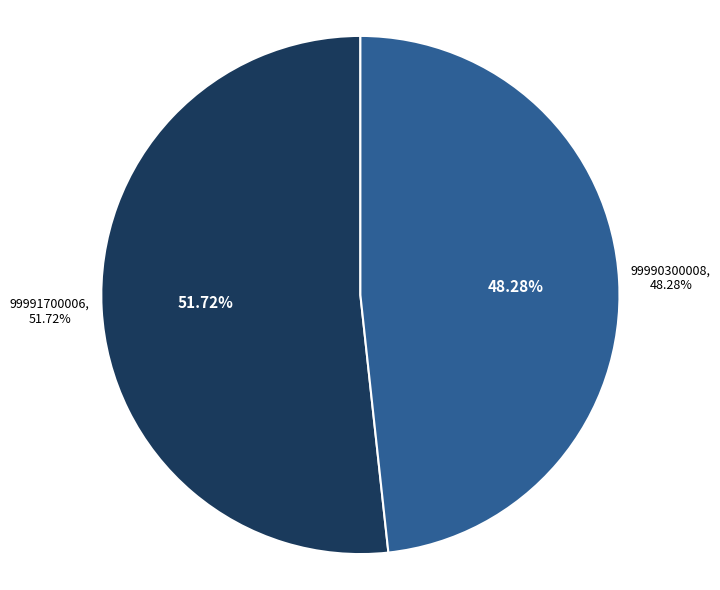

Does 99990300008 represent more than half of the total?

No